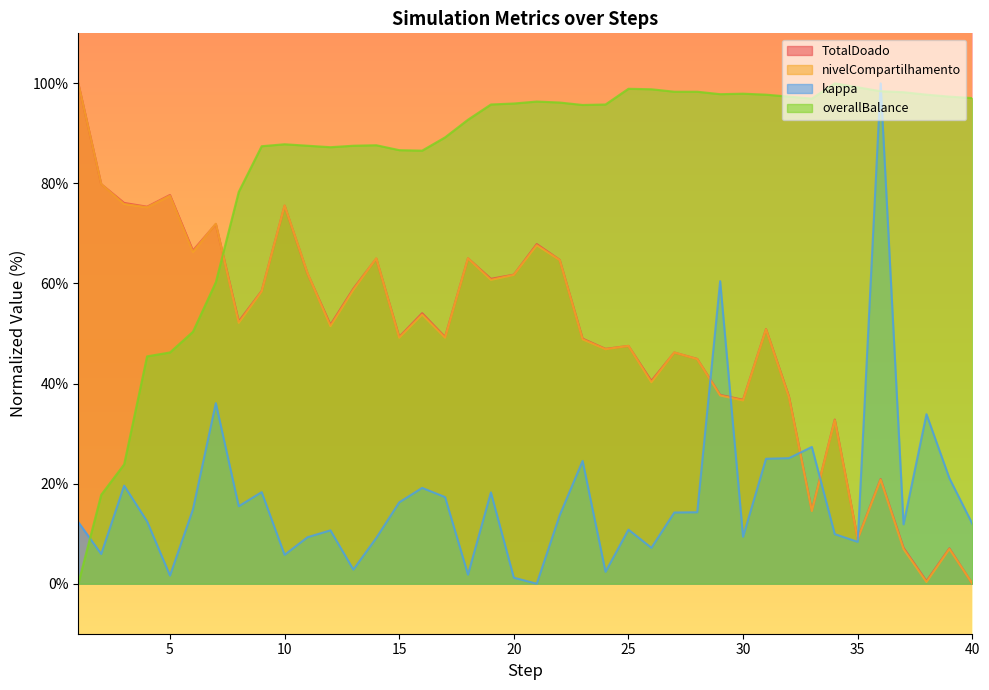

What is the difference between the TotalDoado values at 19 and 5?

16.8